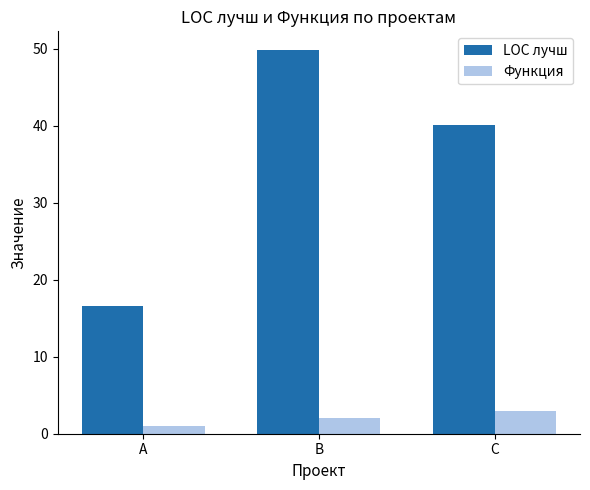

The LOC лучш series shows 16.6 at A. True or false?

True